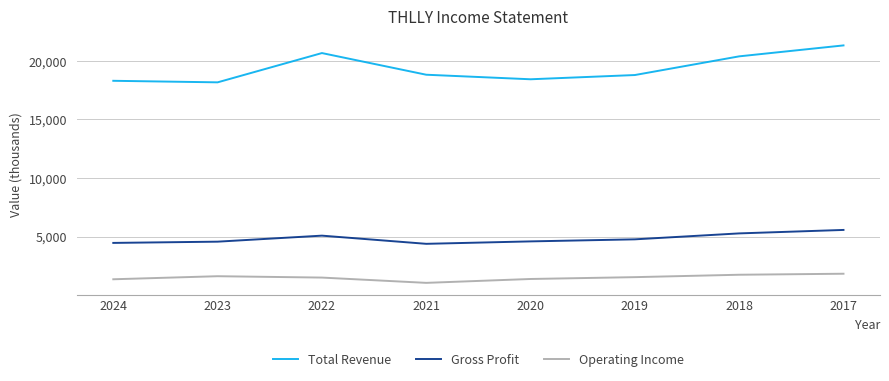

What are all the series names shown in the legend?

Total Revenue, Gross Profit, Operating Income